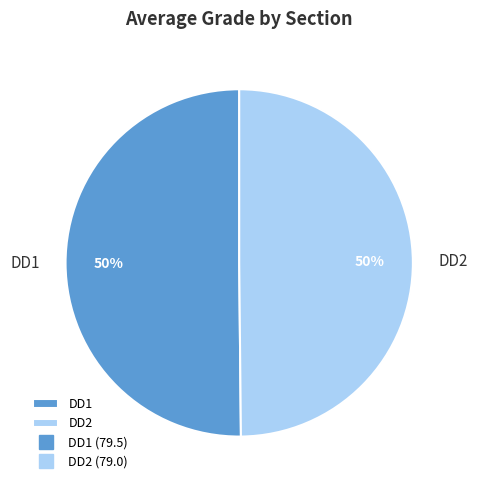

What percentage is the DD1 slice, to the nearest percent?

50%